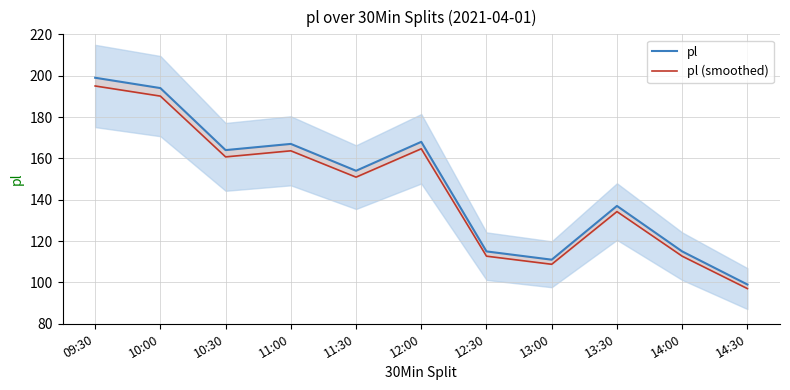

What is the difference between the pl (smoothed) values at 11:30 and 14:00?

38.2